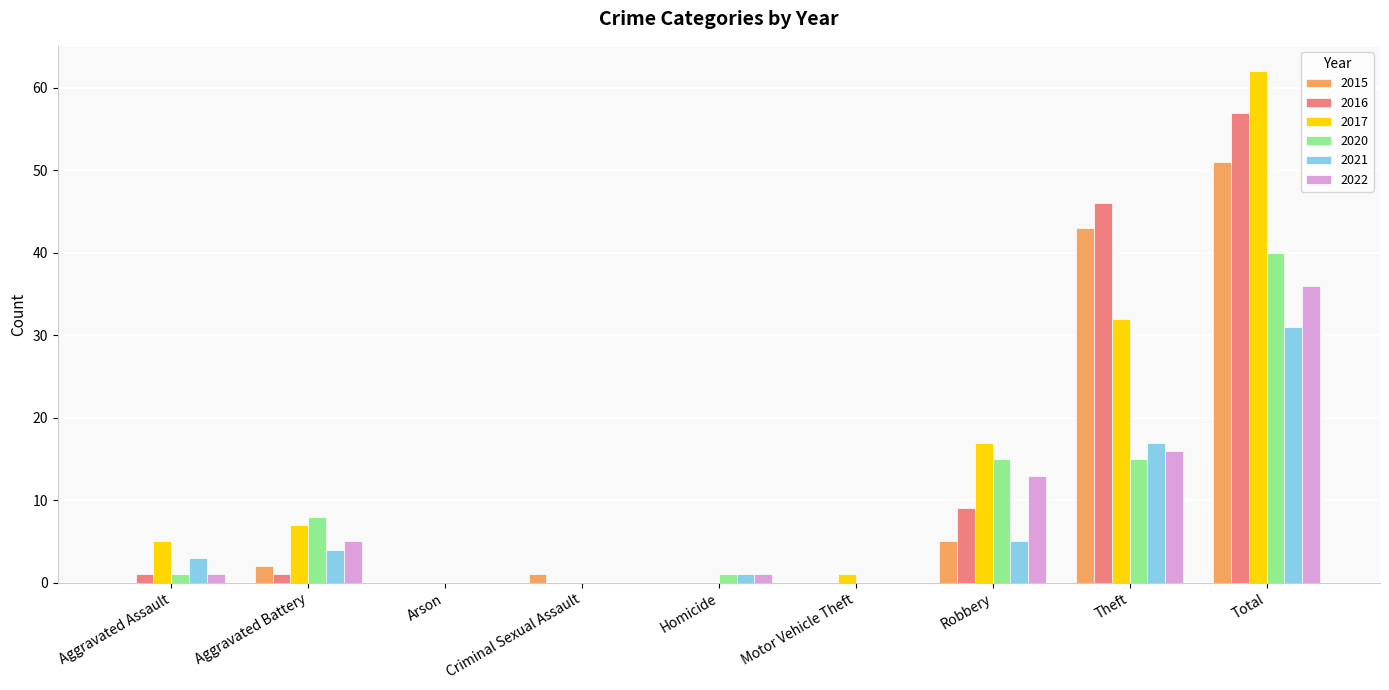

The value of 2017 at Homicide is -34. True or false?

False